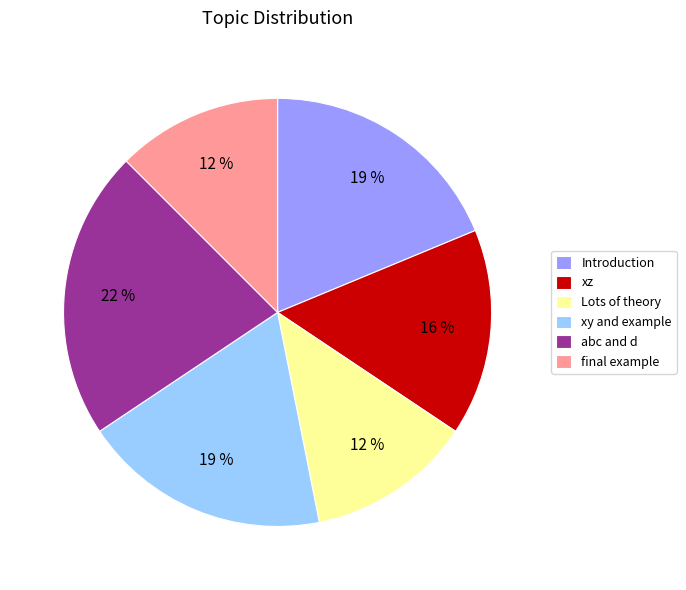

To the nearest percent, what is the combined percentage of xy and example and abc and d?

41%